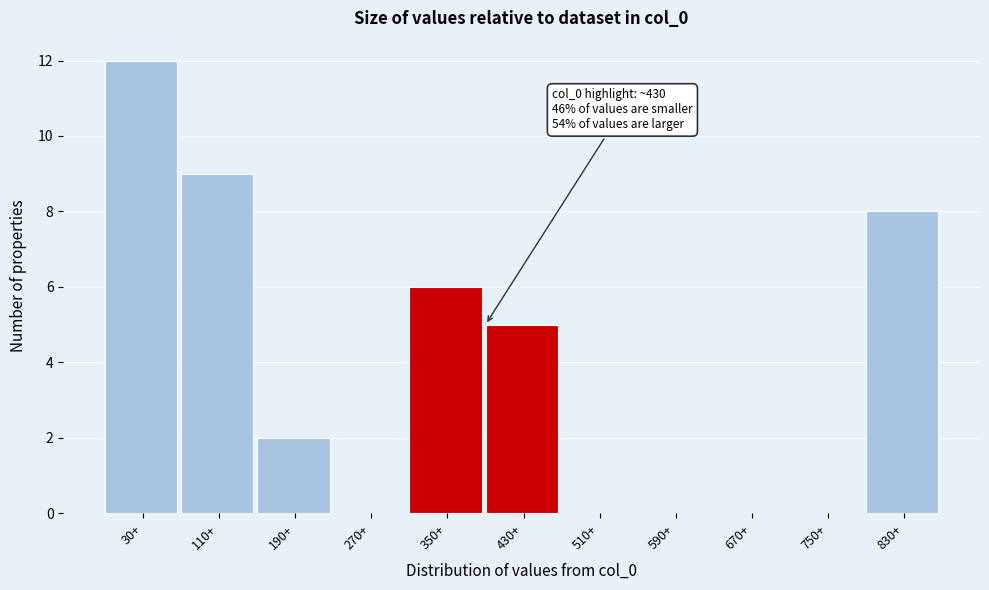

Reading right to left, extract all data points from this chart.

830+=8	750+=0	670+=0	590+=0	510+=0	430+=5	350+=6	270+=0	190+=2	110+=9	30+=12